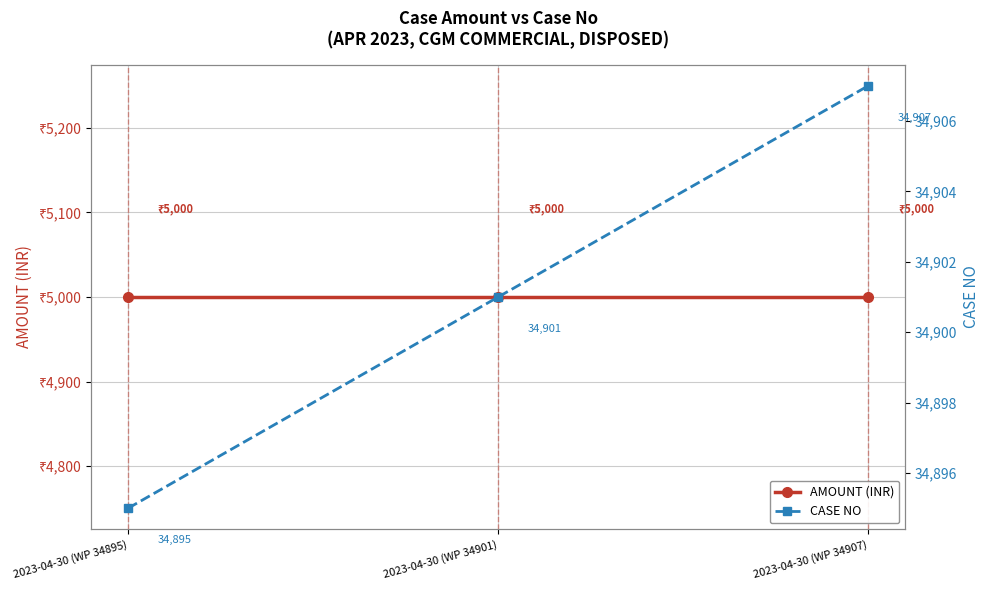

Reading left to right, transcribe all the data shown in this chart.

AMOUNT (INR): 2023-04-30 (WP 34895)=5000	2023-04-30 (WP 34901)=5000	2023-04-30 (WP 34907)=5000
CASE NO: 2023-04-30 (WP 34895)=34895	2023-04-30 (WP 34901)=34901	2023-04-30 (WP 34907)=34907